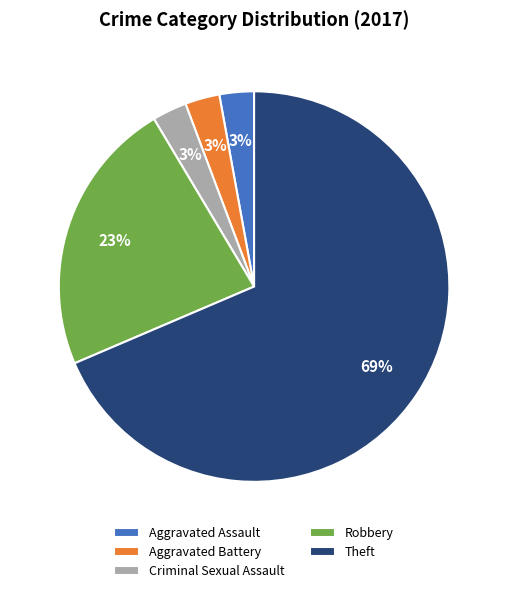

Which category has the biggest portion of the pie?

Theft